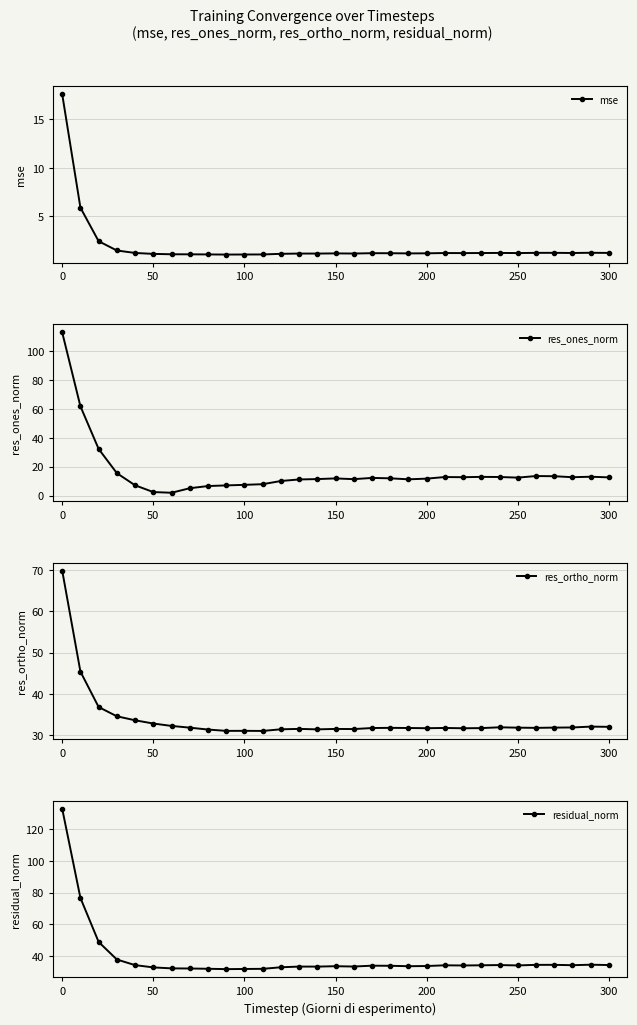

True or false: res_ortho_norm has more than 0 points higher than both neighbors.

True